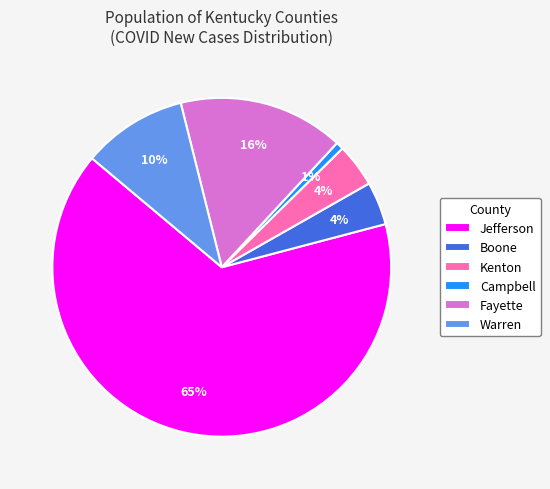

Approximately how many times larger is the value at Fayette compared to Warren?

1.6